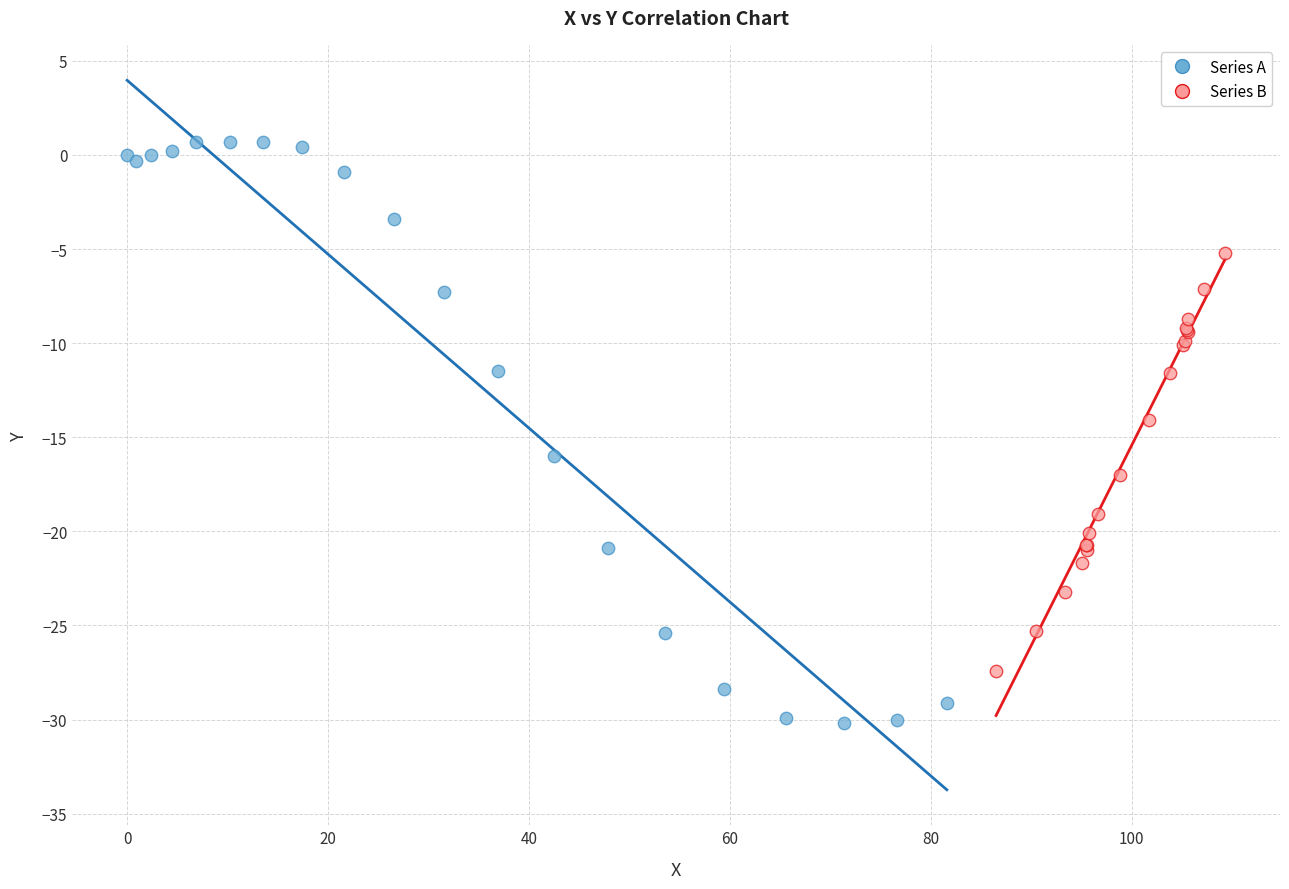

Which series reaches the maximum Y coordinate?

Series A